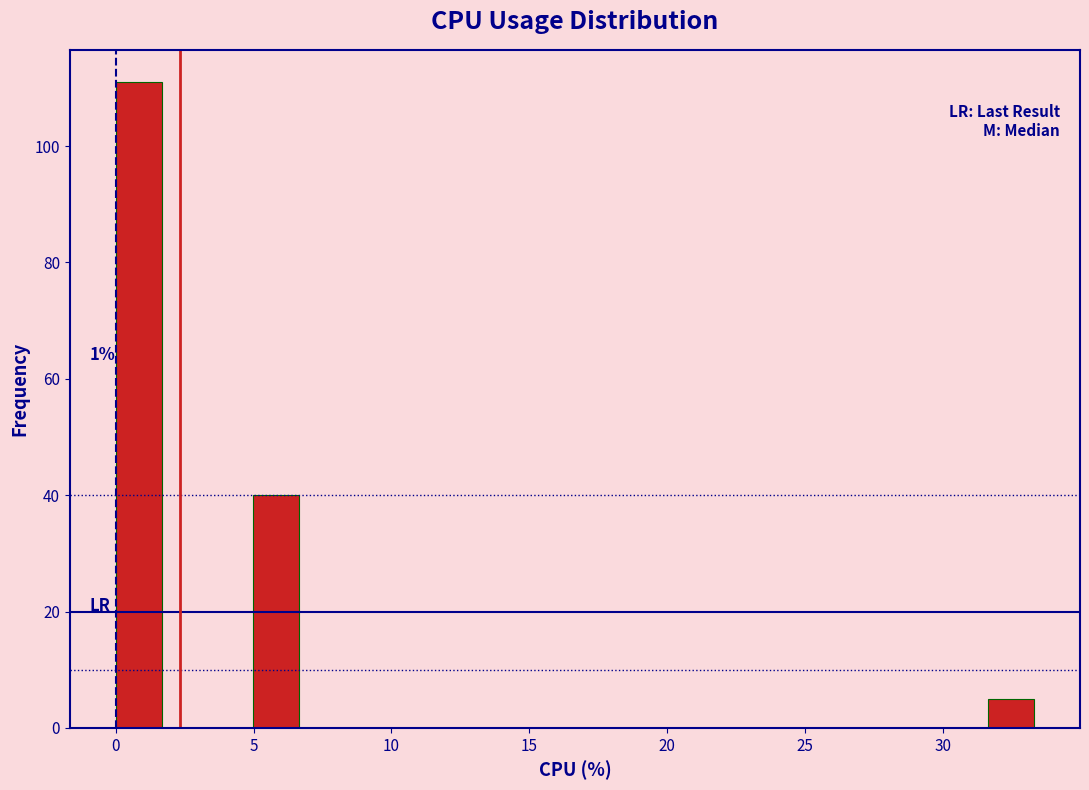

Around what value on the x-axis is the tallest bar? Give the approximate position of its centre, as read against the axis.

1.0